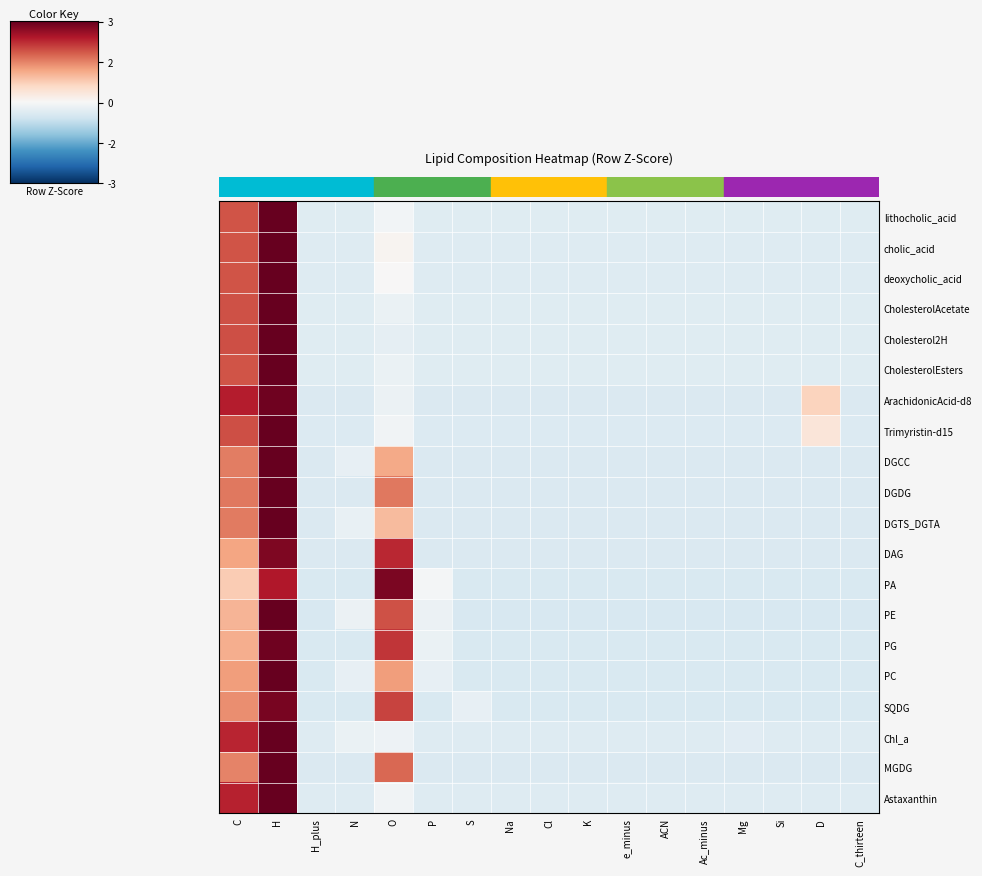

Between Si and K, which is larger?

Si